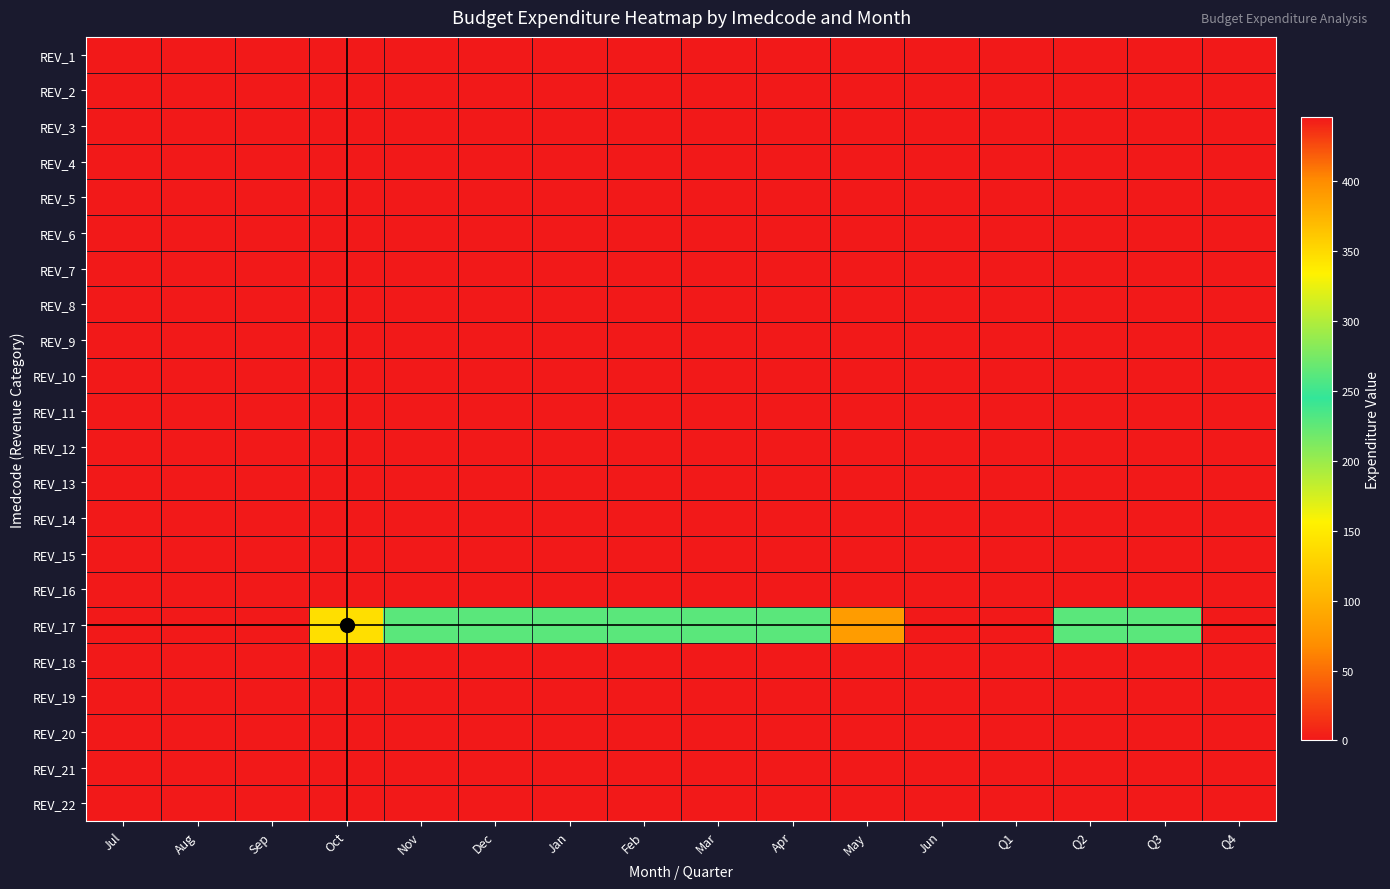

How many data points does each series have?

16